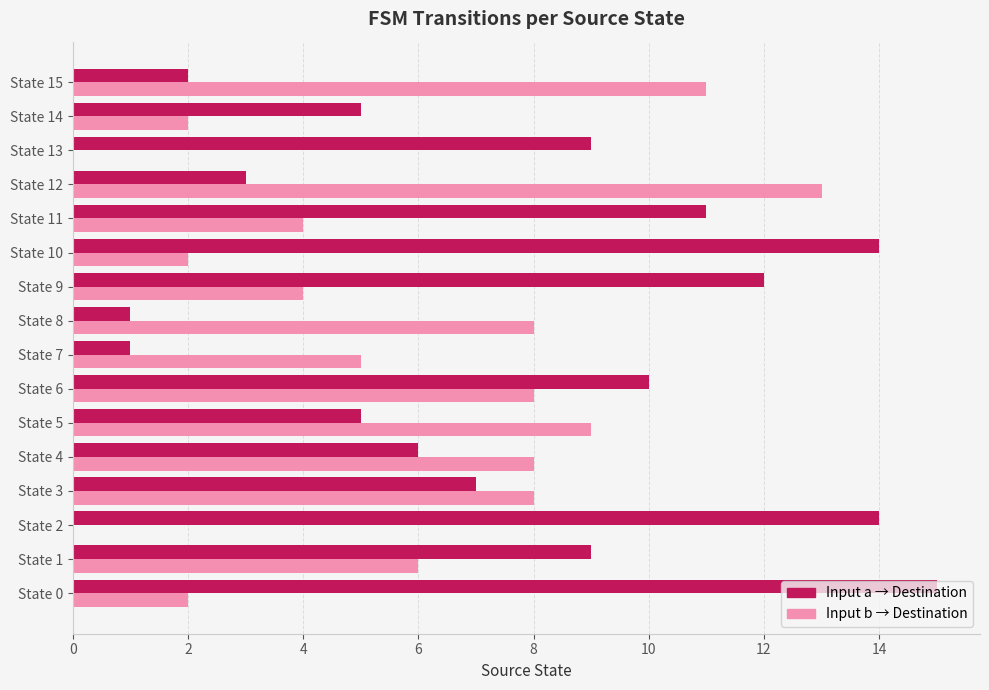

At which category does the chart reach its peak across all series?

State 0